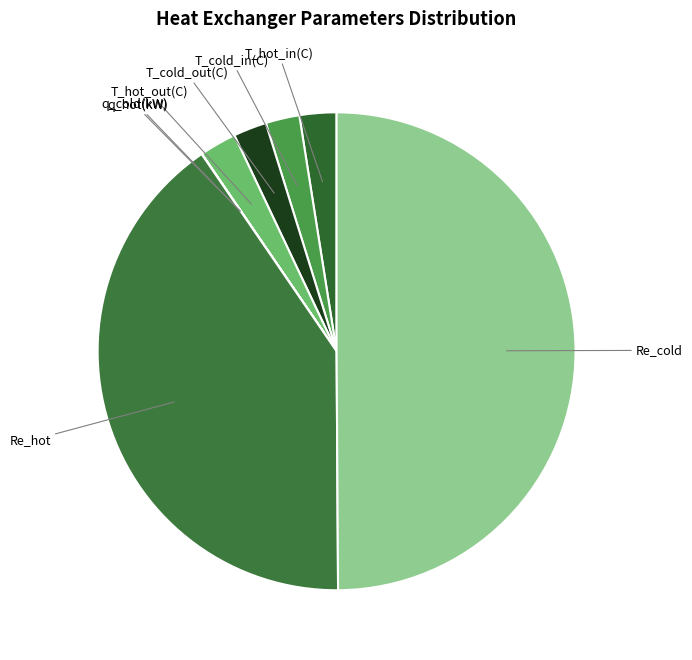

What is the largest slice in the pie chart?

Re_cold